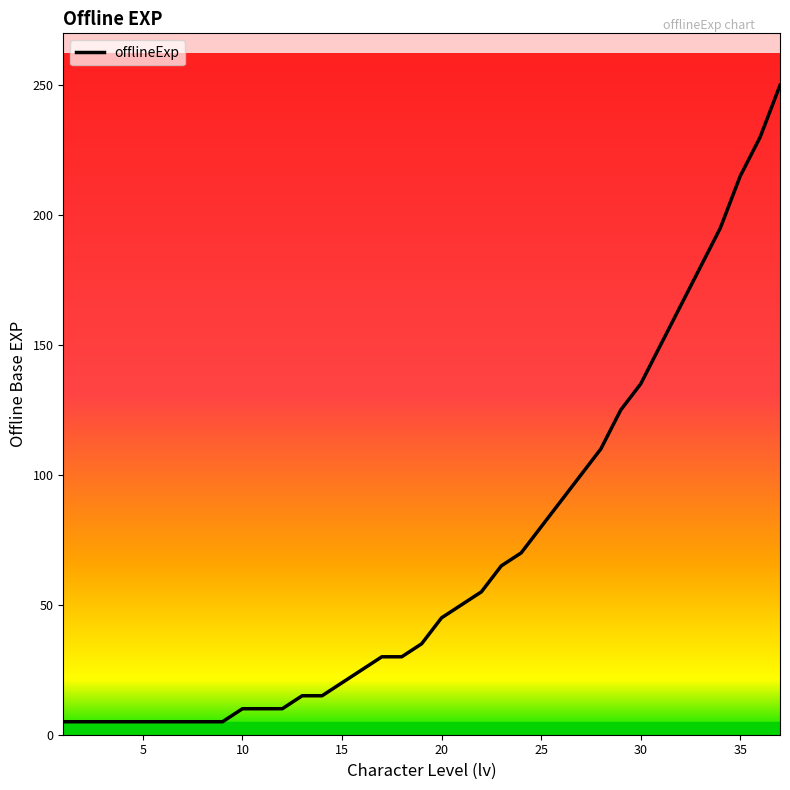

What is the difference between the maximum and minimum values?

245